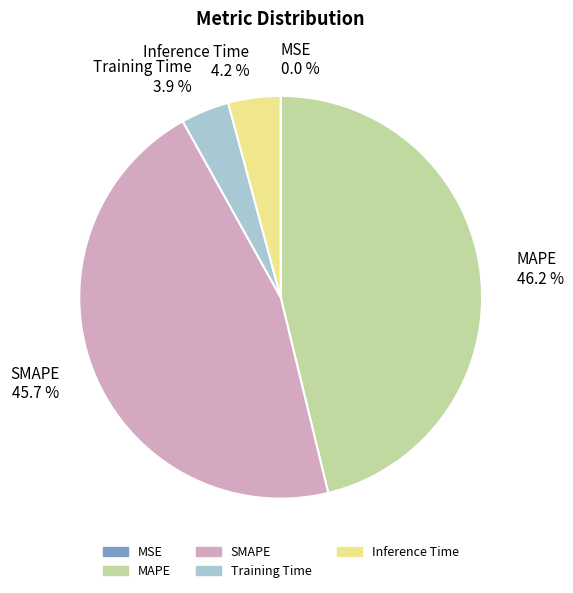

Does MAPE represent more than half of the total?

No